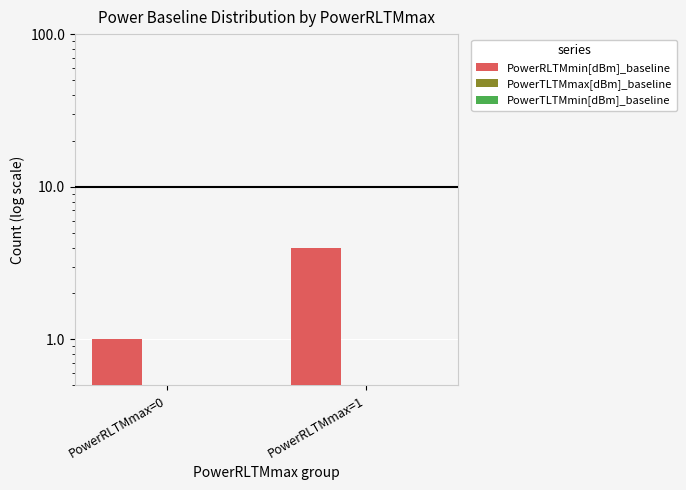

Reading right to left, what are all the values shown in this chart?

PowerRLTMmin[dBm]_baseline: PowerRLTMmax=1=4	PowerRLTMmax=0=1
PowerTLTMmax[dBm]_baseline: PowerRLTMmax=1=0	PowerRLTMmax=0=0
PowerTLTMmin[dBm]_baseline: PowerRLTMmax=1=0	PowerRLTMmax=0=0